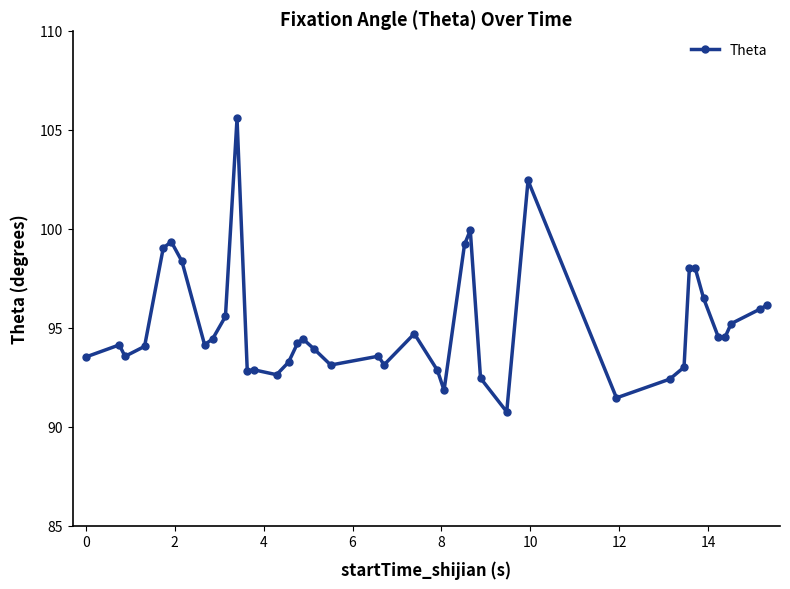

What is the sum of all values?

3805.3